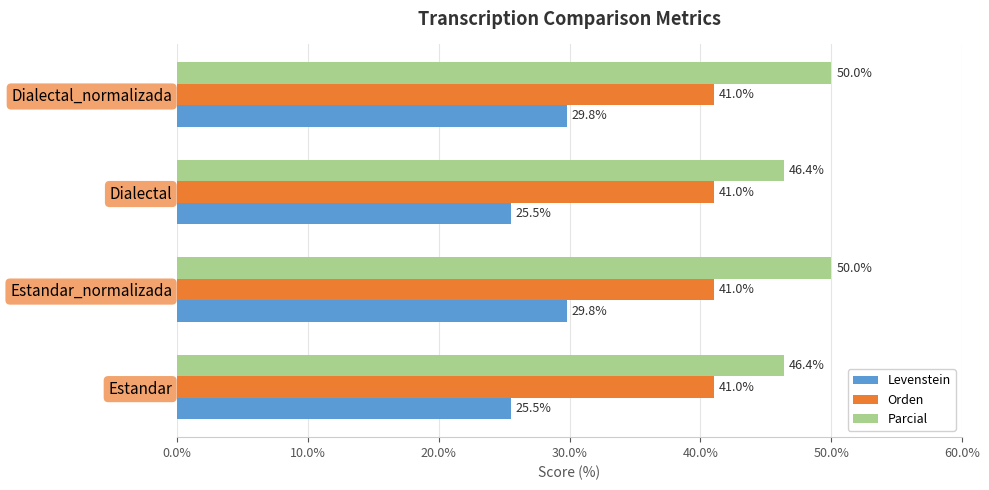

Is it true that Parcial equals 21.2 at Dialectal_normalizada?

False